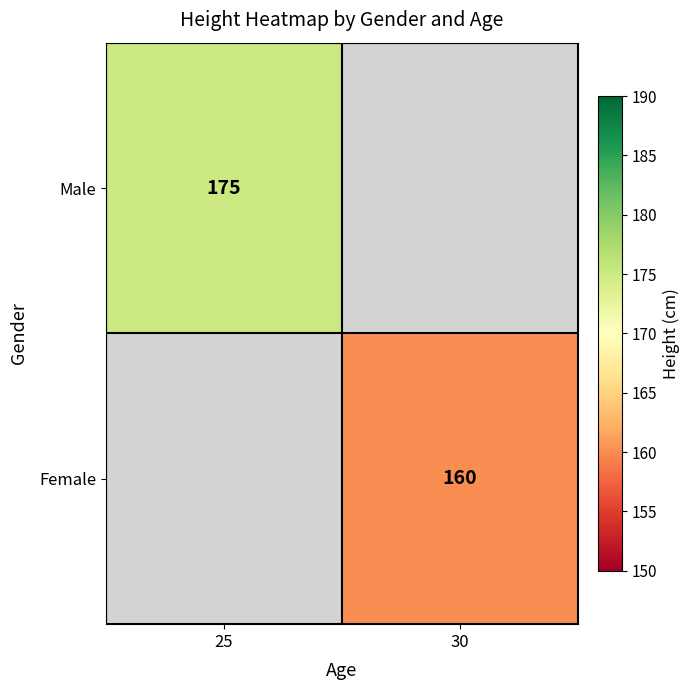

How many data points does each series have?

2